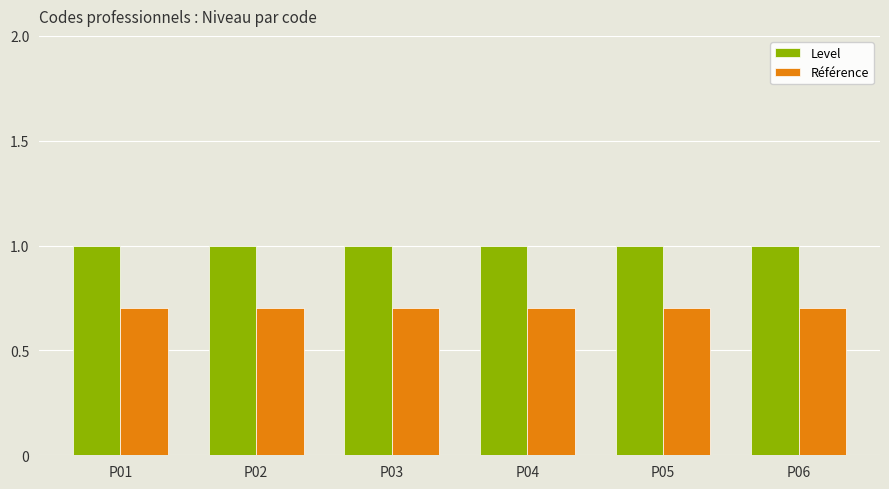

Which series has the largest total across all categories?

Level